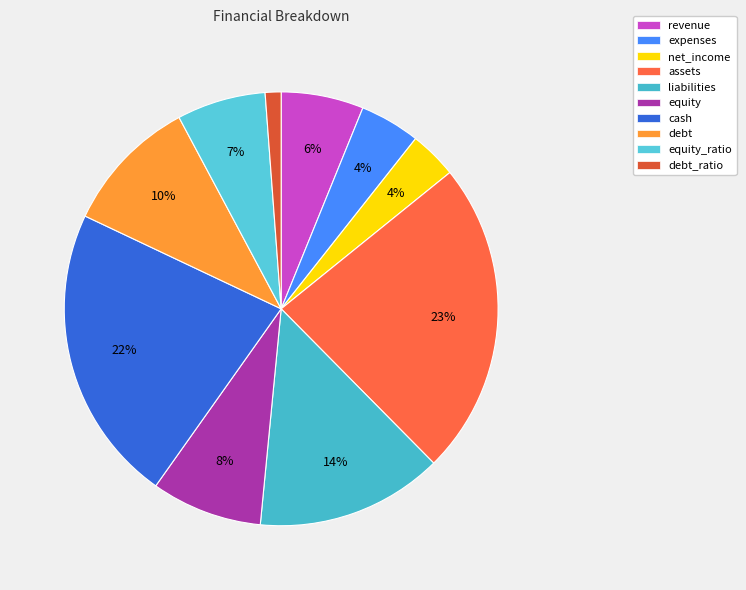

Rank the categories by value from highest to lowest.

assets, cash, liabilities, debt, equity, equity_ratio, revenue, expenses, net_income, debt_ratio